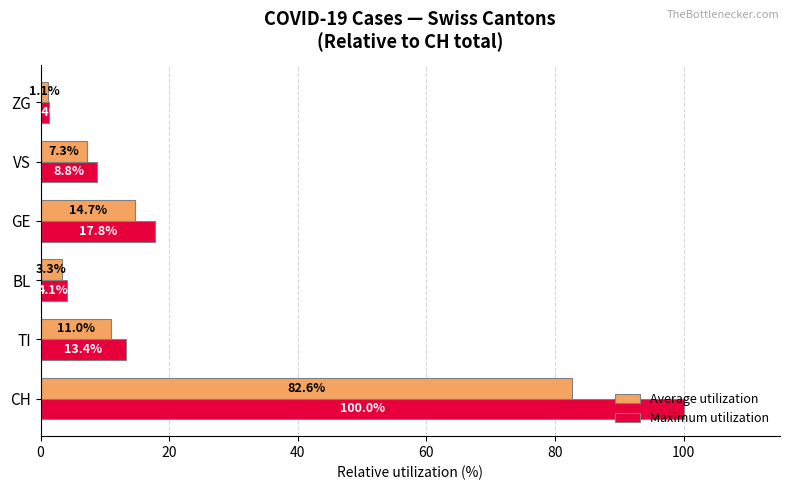

What is the smallest value displayed?

1.1